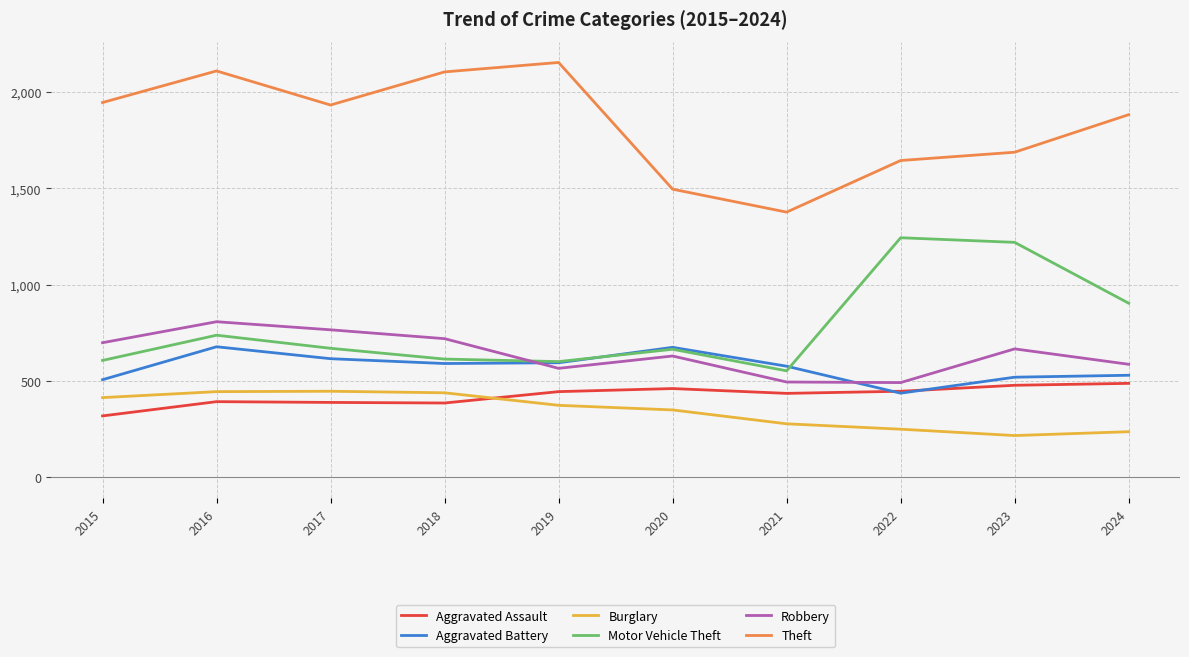

What is the greatest value displayed?

2154